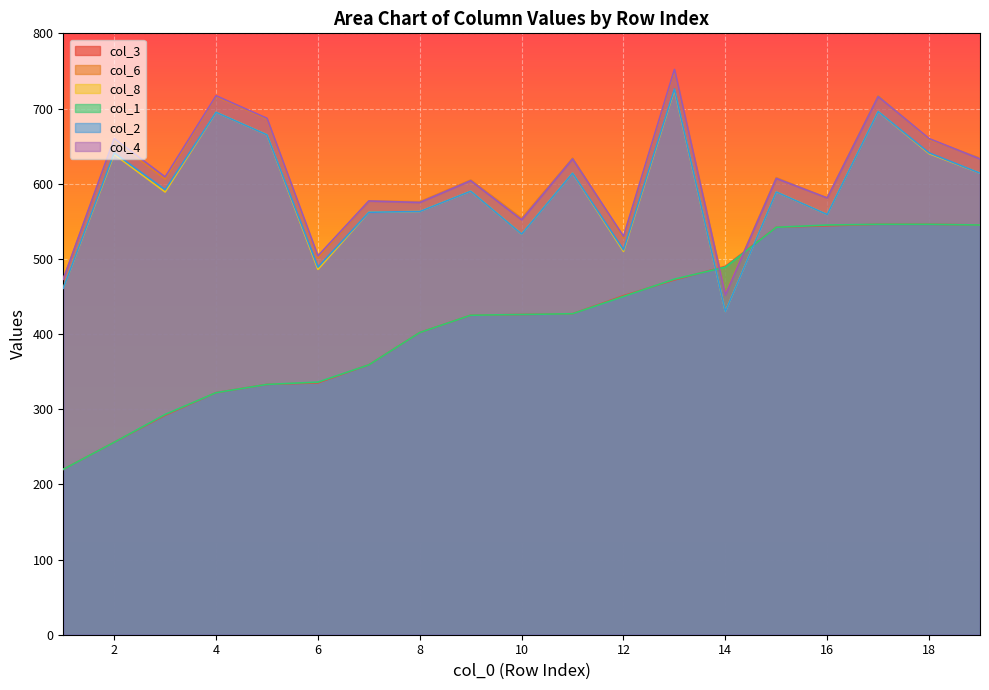

Which category has the highest value in the col_1 series?

17